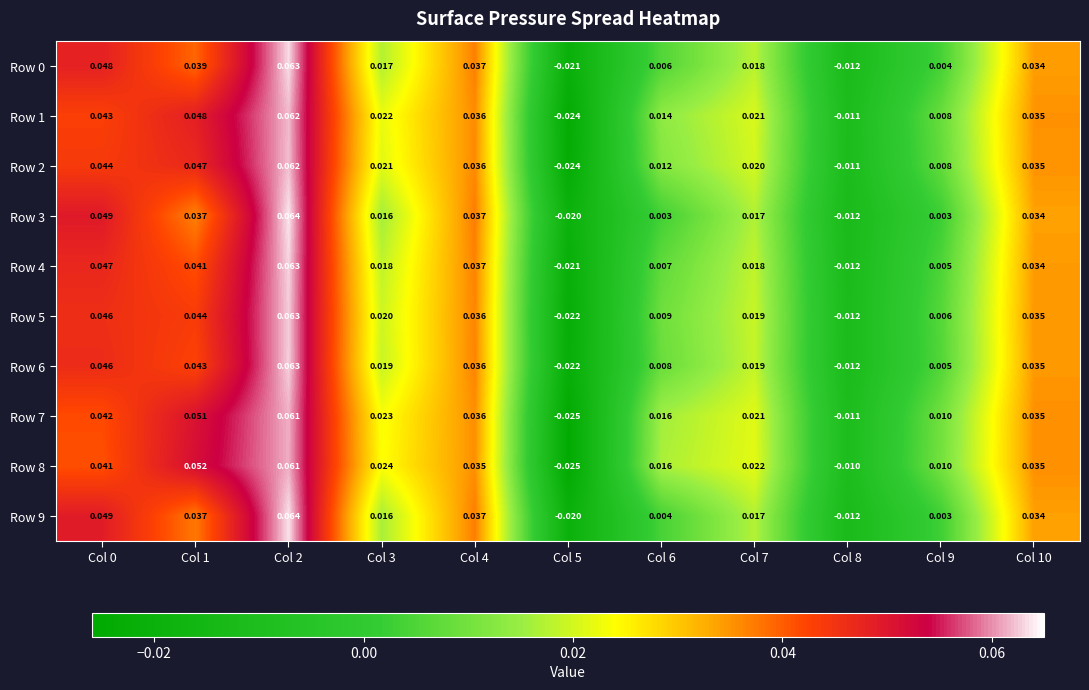

How many categories are shown in the chart?

11